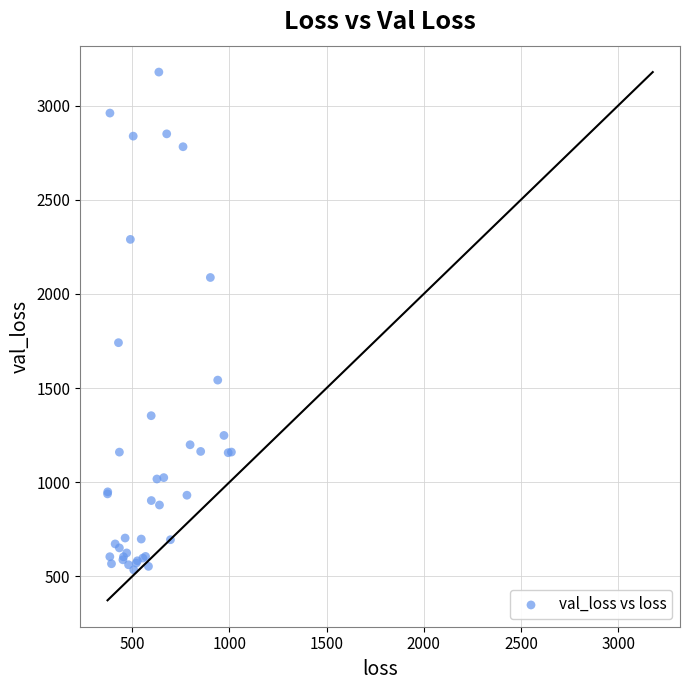

What Y value in the scatter plot is closest to 1856?

1740.9